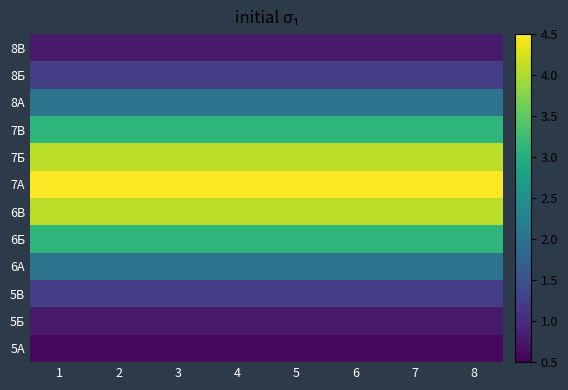

Reading right to left, transcribe all the data shown in this chart.

5А: 8=0.6	7=0.6	6=0.6	5=0.6	4=0.6	3=0.6	2=0.6	1=0.6
5Б: 8=0.8	7=0.8	6=0.8	5=0.8	4=0.8	3=0.8	2=0.8	1=0.8
5В: 8=1.2	7=1.2	6=1.2	5=1.2	4=1.2	3=1.2	2=1.2	1=1.2
6А: 8=2.0	7=2.0	6=2.0	5=2.0	4=2.0	3=2.0	2=2.0	1=2.0
6Б: 8=3.1	7=3.1	6=3.1	5=3.1	4=3.1	3=3.1	2=3.1	1=3.1
6В: 8=4.1	7=4.1	6=4.1	5=4.1	4=4.1	3=4.1	2=4.1	1=4.1
7А: 8=4.5	7=4.5	6=4.5	5=4.5	4=4.5	3=4.5	2=4.5	1=4.5
7Б: 8=4.1	7=4.1	6=4.1	5=4.1	4=4.1	3=4.1	2=4.1	1=4.1
7В: 8=3.1	7=3.1	6=3.1	5=3.1	4=3.1	3=3.1	2=3.1	1=3.1
8А: 8=2.0	7=2.0	6=2.0	5=2.0	4=2.0	3=2.0	2=2.0	1=2.0
8Б: 8=1.2	7=1.2	6=1.2	5=1.2	4=1.2	3=1.2	2=1.2	1=1.2
8В: 8=0.8	7=0.8	6=0.8	5=0.8	4=0.8	3=0.8	2=0.8	1=0.8